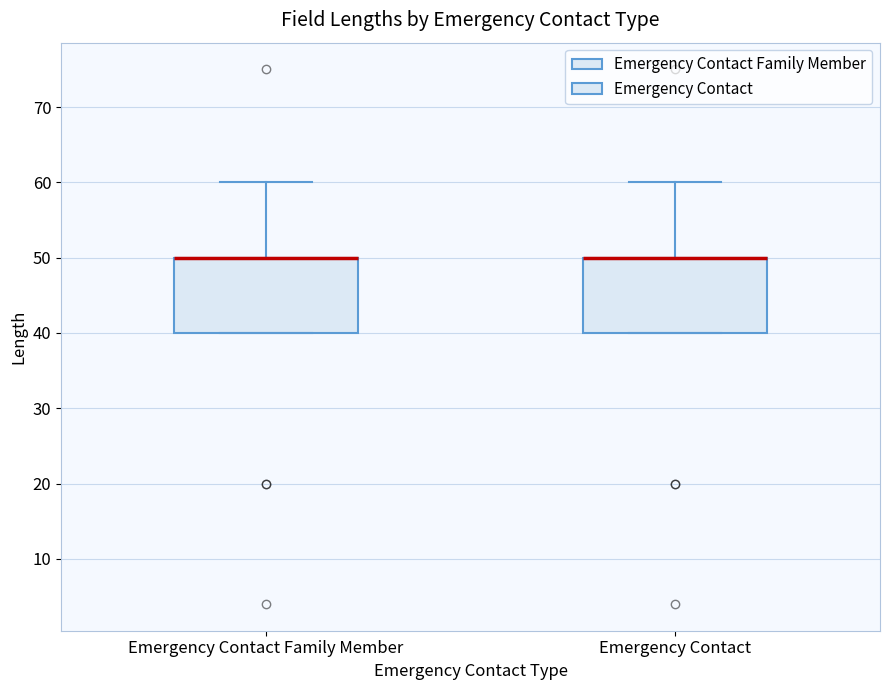

Reading left to right, transcribe this box plot: for each box, give where its median line is, the range the box spans, and where its two whiskers end, as read against the y-axis. The values are not printed on the chart, so give them approximately, as read against the axis.

Emergency Contact Family Member: median 50 (drawn on the box's upper edge), box 40 to 50, whiskers 40 to 60
Emergency Contact: median 50 (drawn on the box's upper edge), box 40 to 50, whiskers 40 to 60